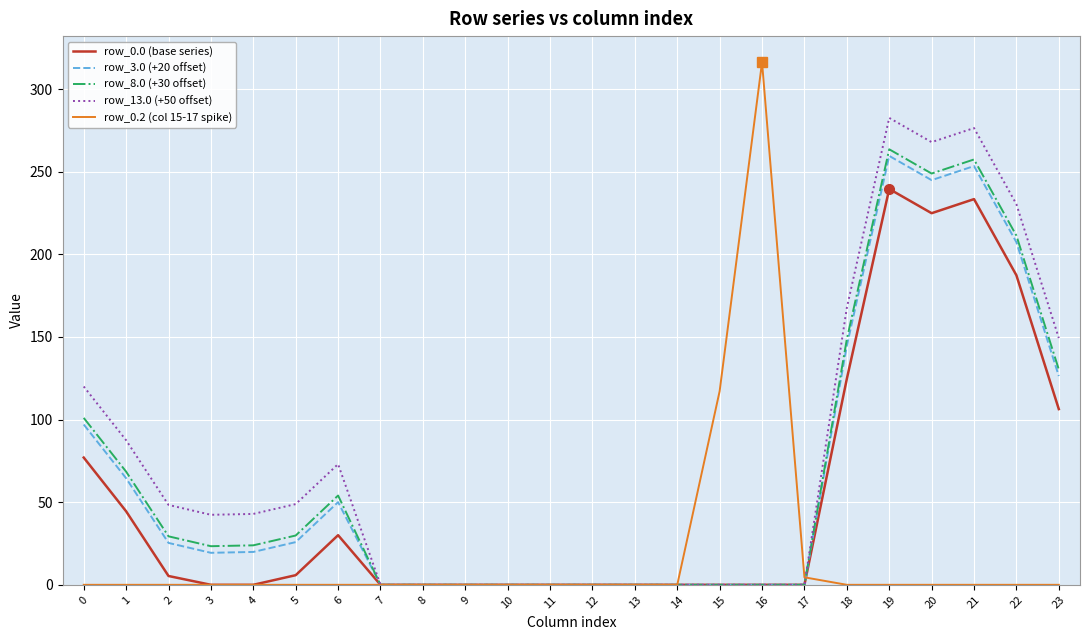

What is the maximum value shown in the chart?

316.2